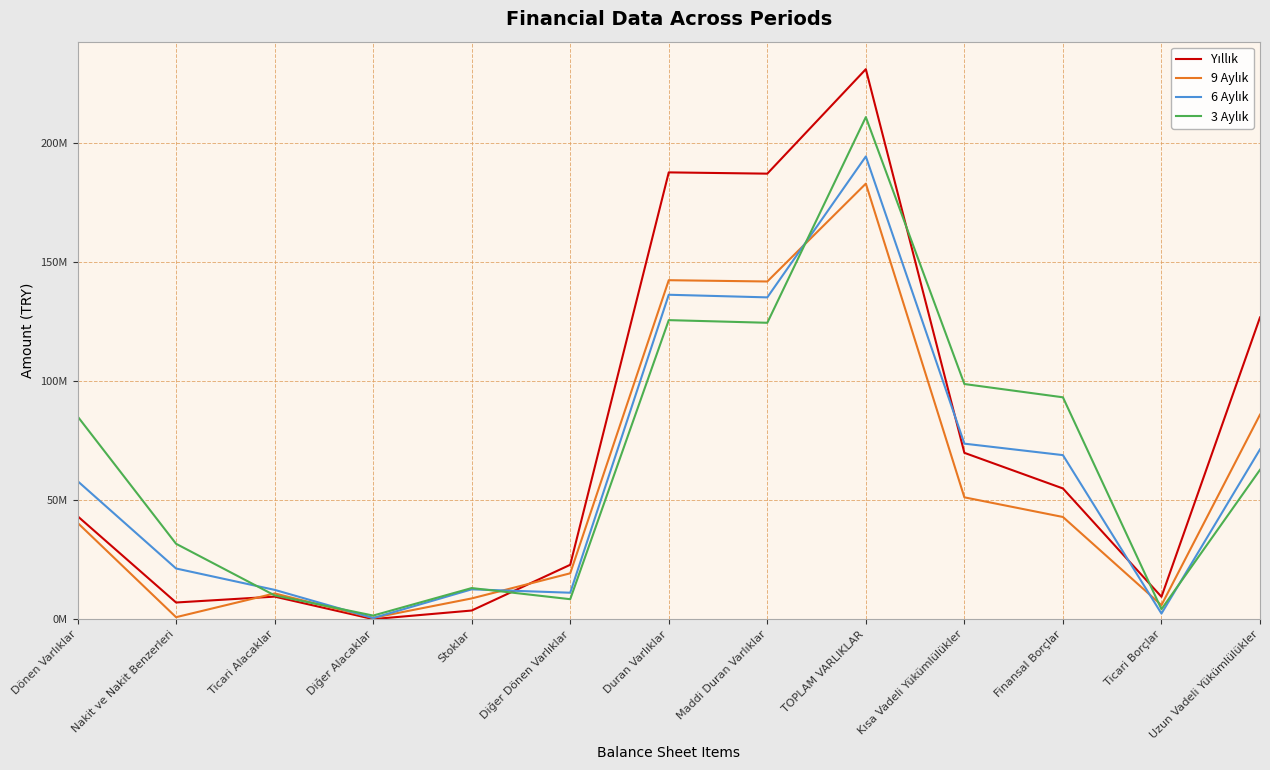

What is the difference between the highest and lowest values at Finansal Borçlar?

50274333